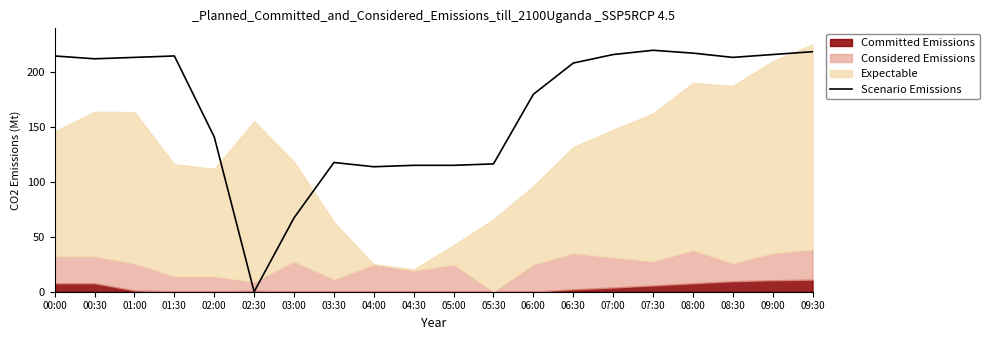

True or false: Scenario Emissions has a value of 141.1 at 02:00.

True